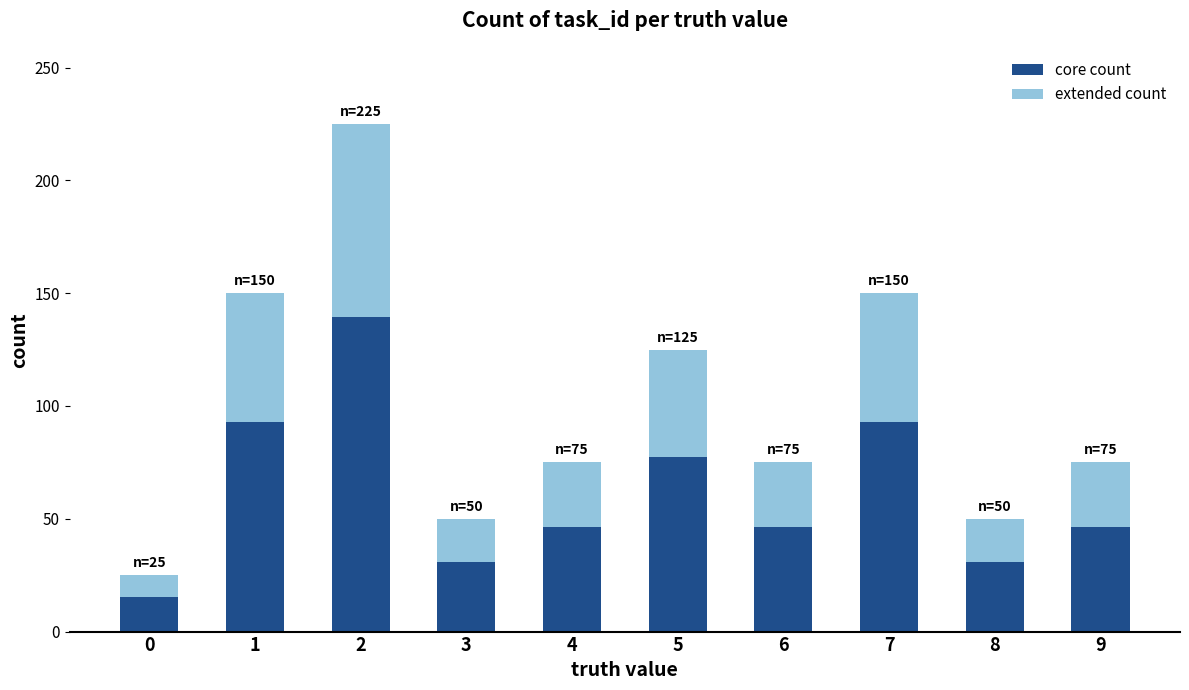

What is the total value across all series at 7?

150.0